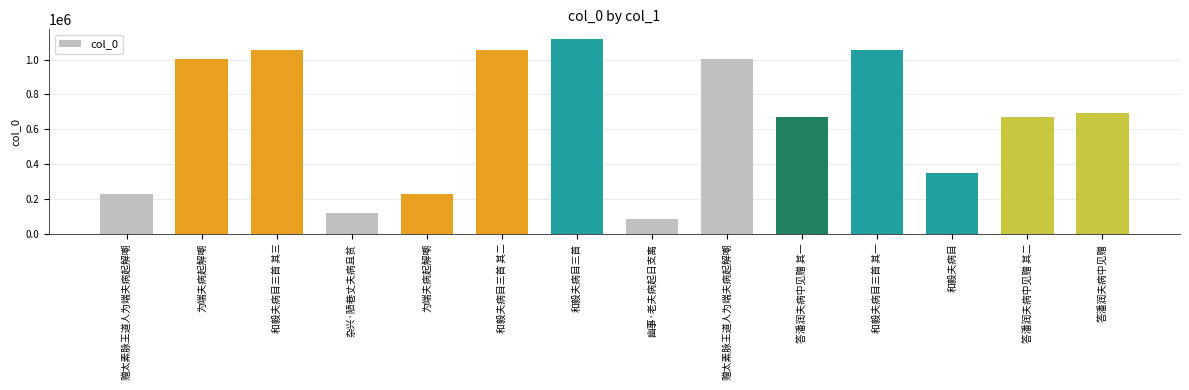

Are the bars horizontal?

No